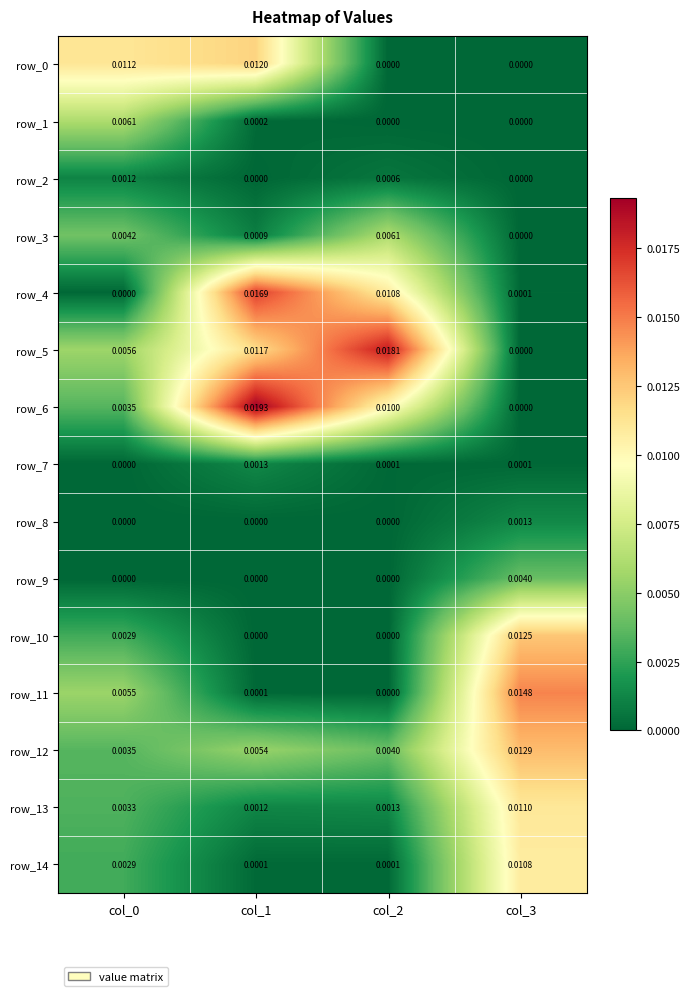

Is the value of row_9 at col_2 greater than the value of row_3 at col_2?

No